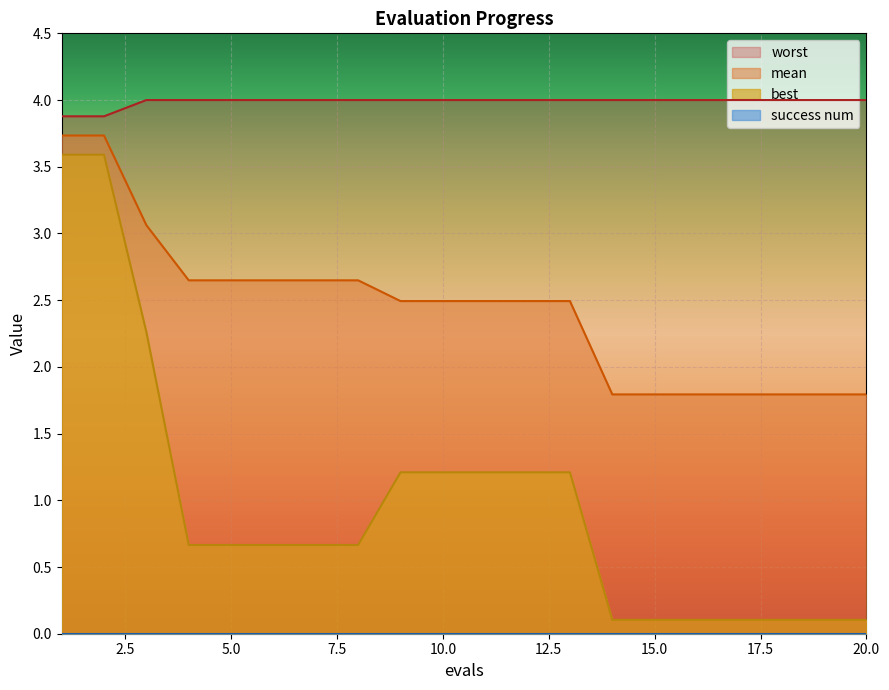

At which category is the sum across all series the highest?

1